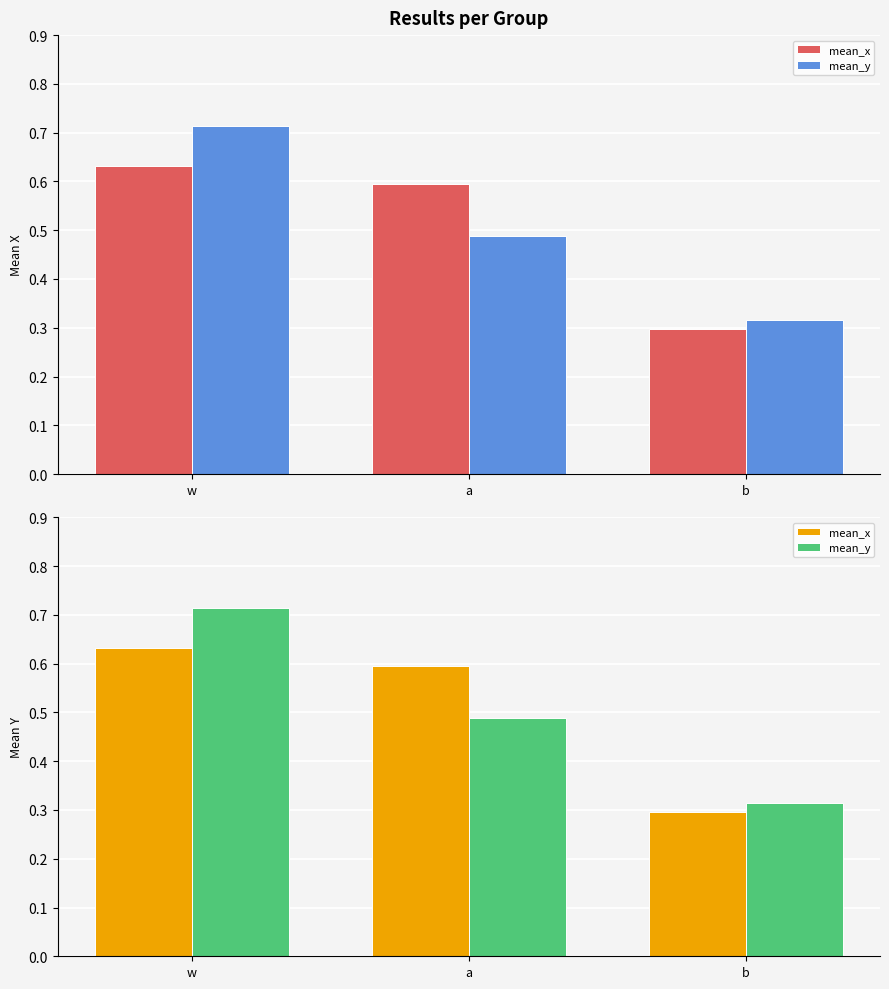

What is the highest value of the mean_y series?

0.7